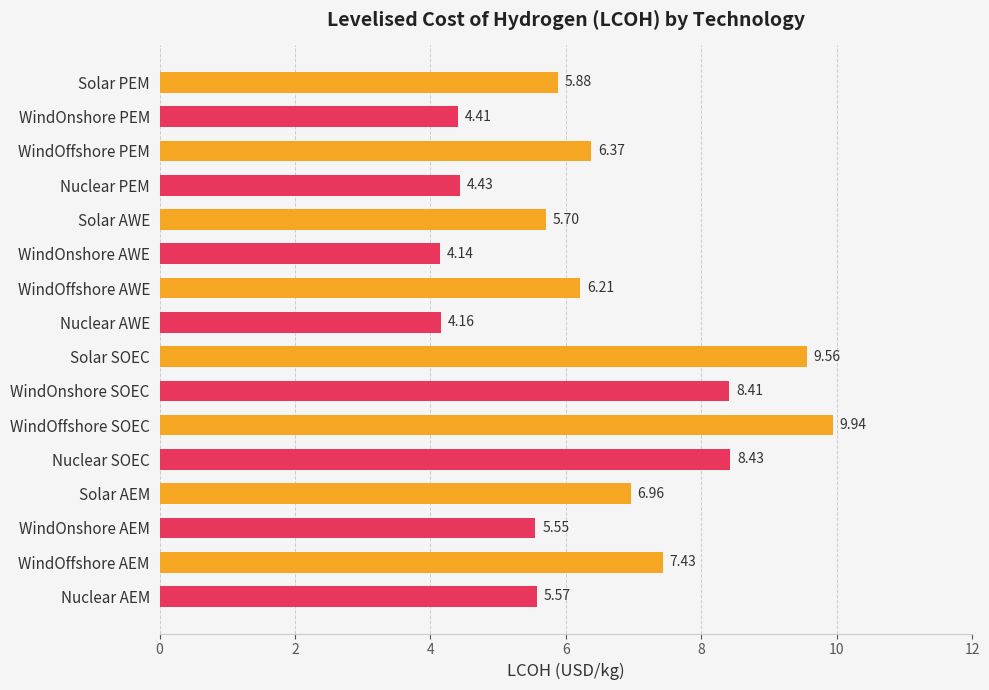

What is the sum of all values?

103.2